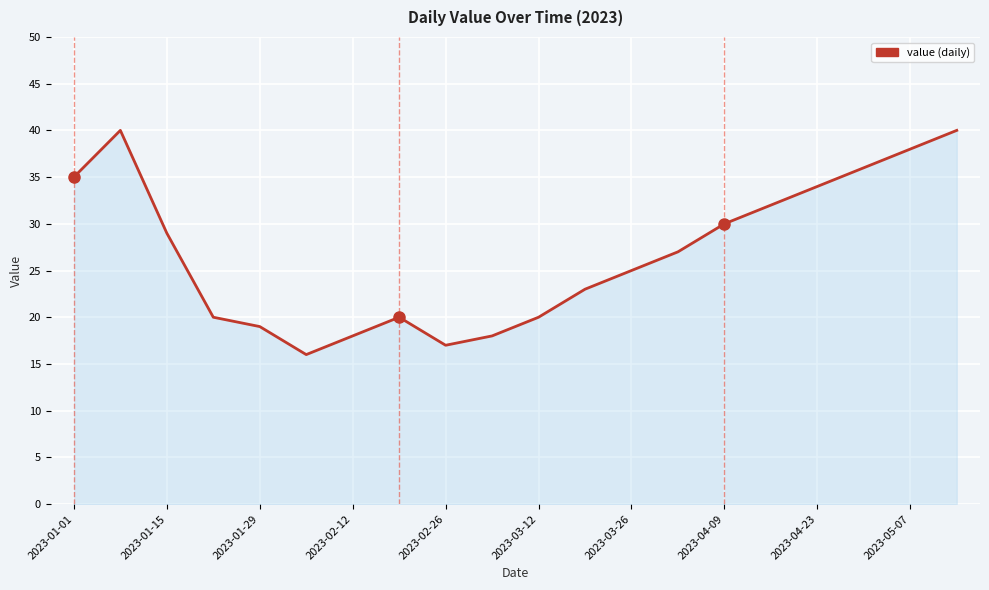

What is the maximum value shown in the chart?

40